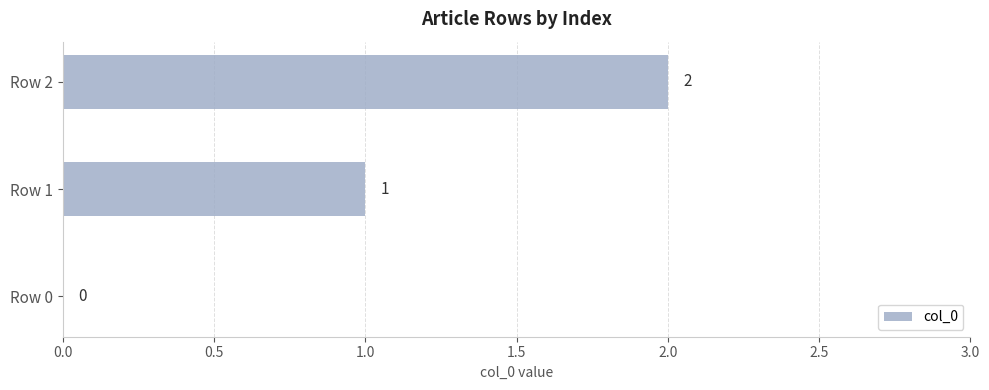

What is the change in value from Row 0 to Row 1?

+1